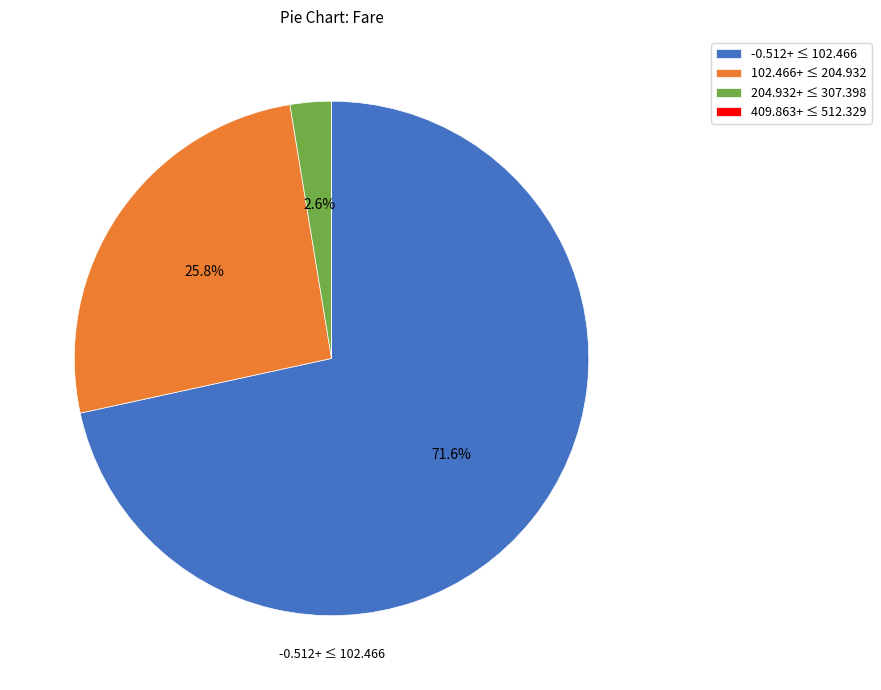

Does 204.932+ ≤ 307.398 account for over 50% of the chart?

No